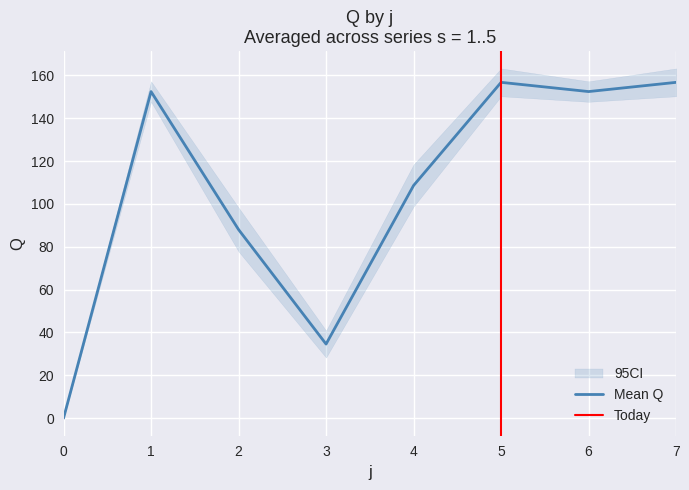

What is the maximum value for Mean Q?

156.7